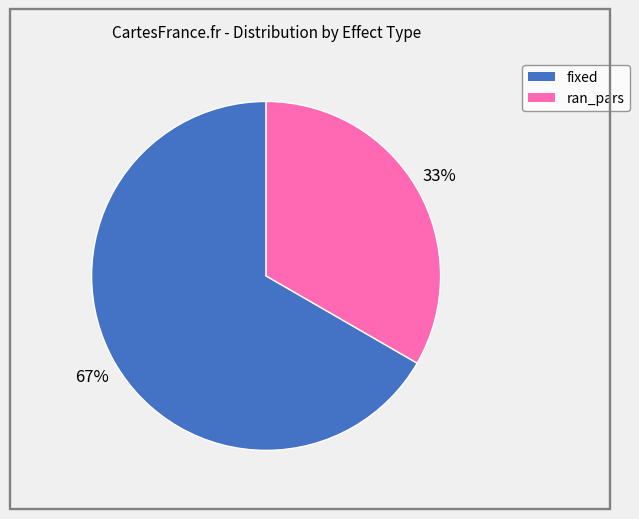

Is there any slice that represents more than half of the pie?

Yes